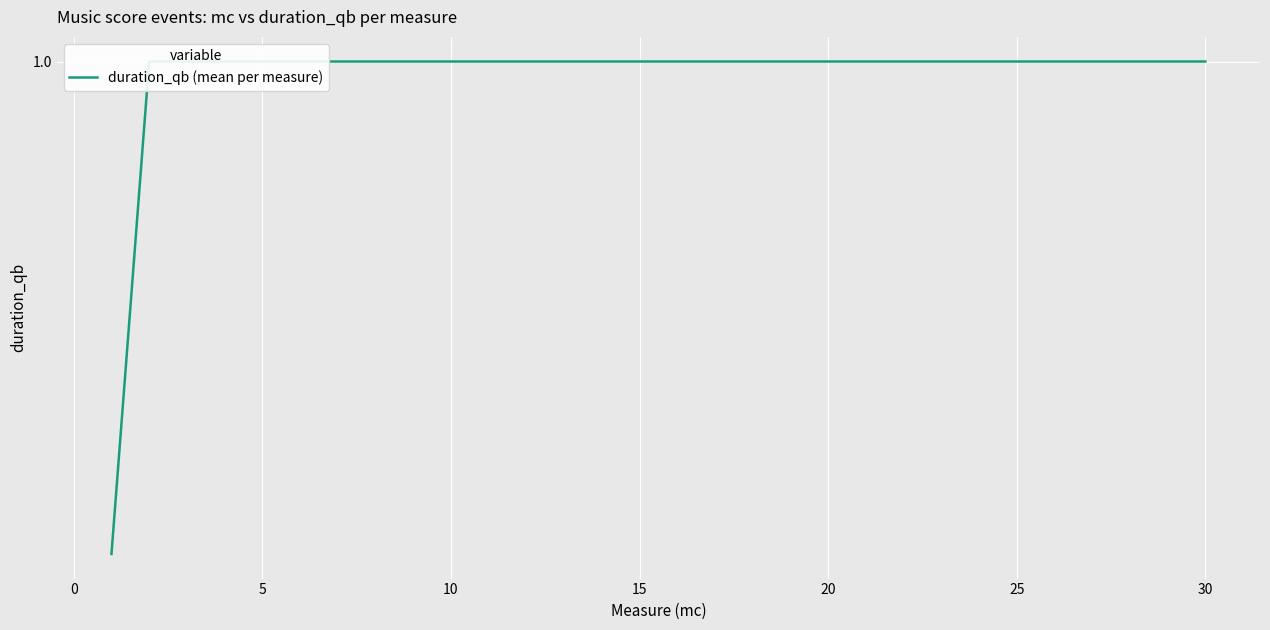

What is the value of the 18th point from the left?

1.0